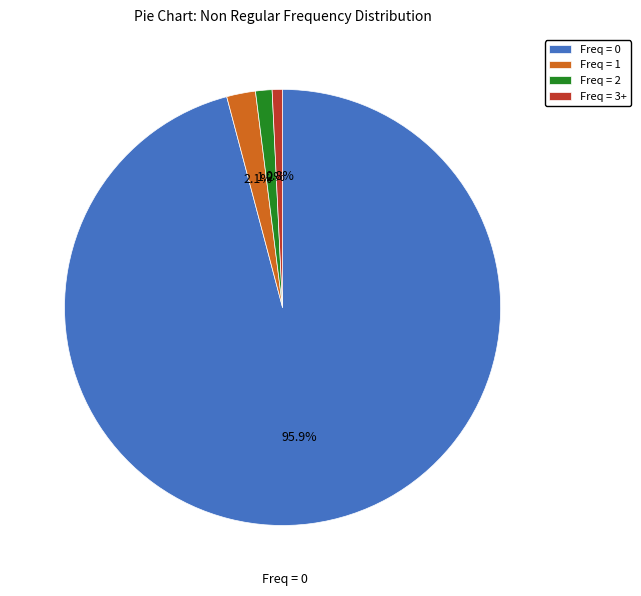

Approximately how many times larger is the value at Freq = 1 compared to Freq = 3+?

2.8